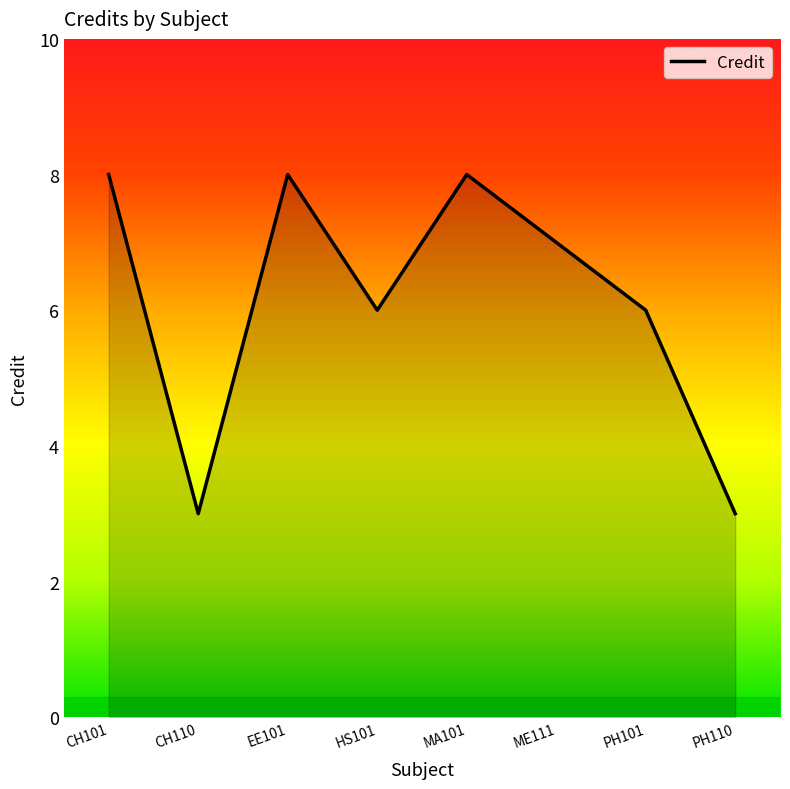

What position from the right is ME111?

3